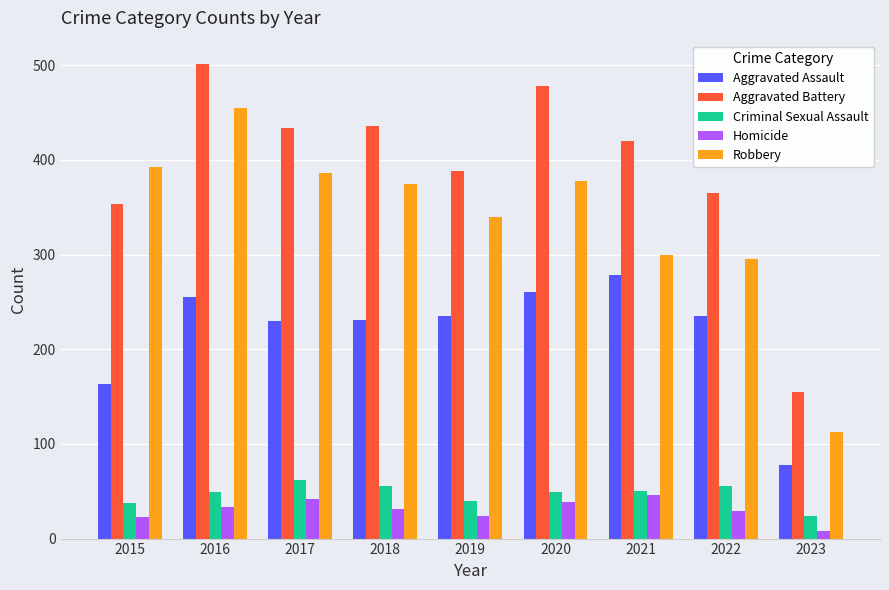

Which series has the widest spread of values?

Aggravated Battery